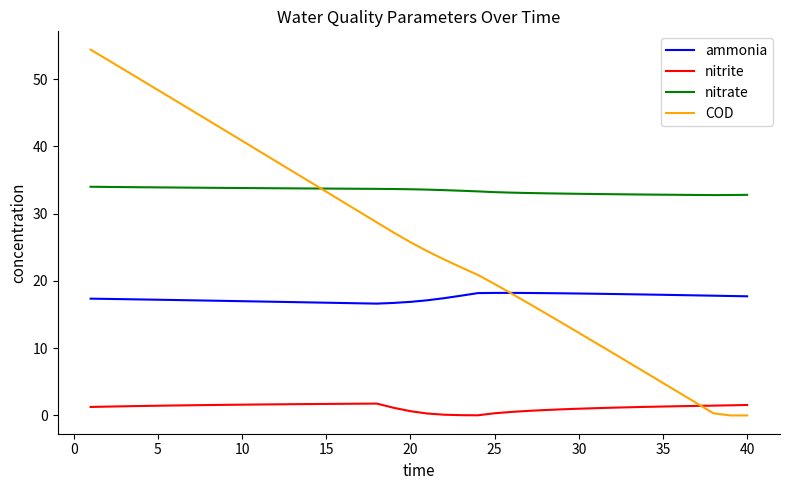

How many series are shown in this chart?

4